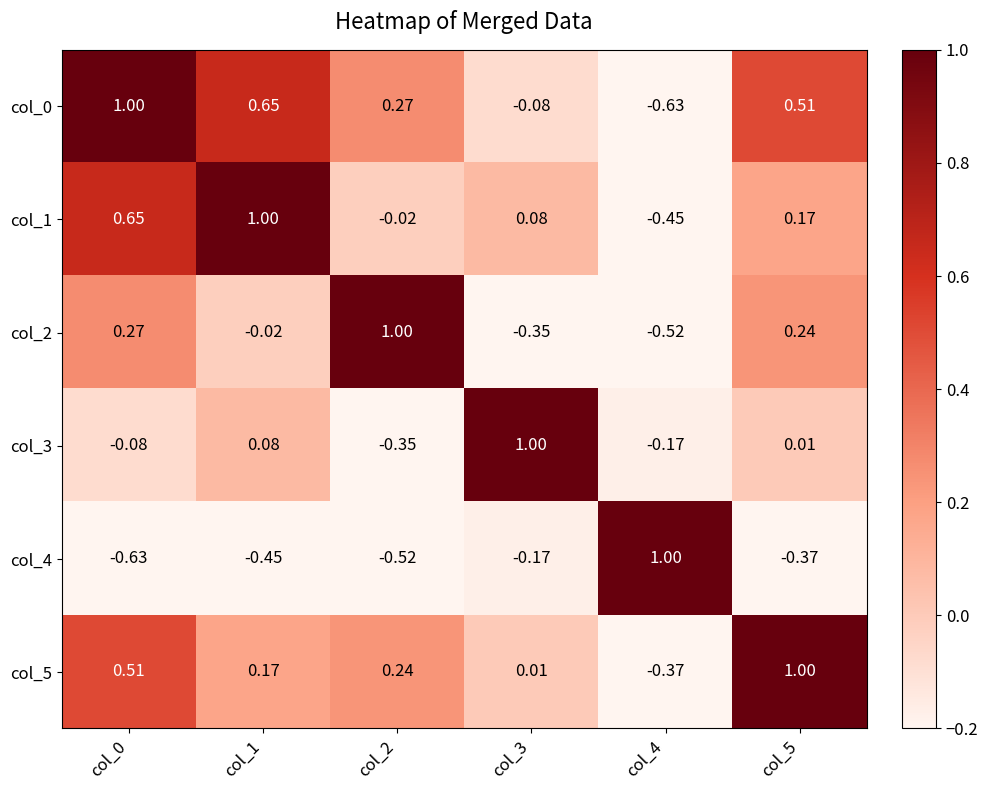

How many data points in col_5 are above 0?

5